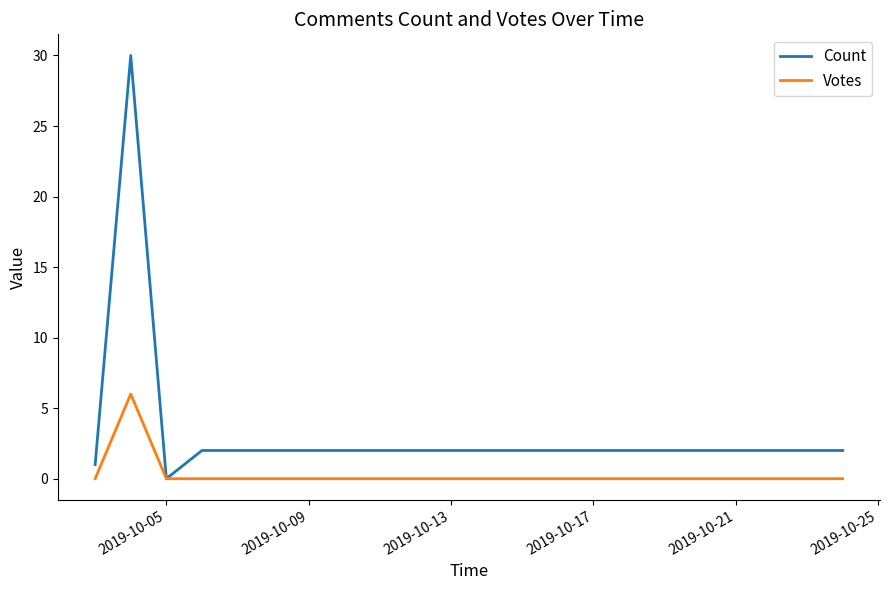

Reading left to right, transcribe all the data shown in this chart.

Count: 1	30	0	2	2	2
Votes: 0	6	0	0	0	0